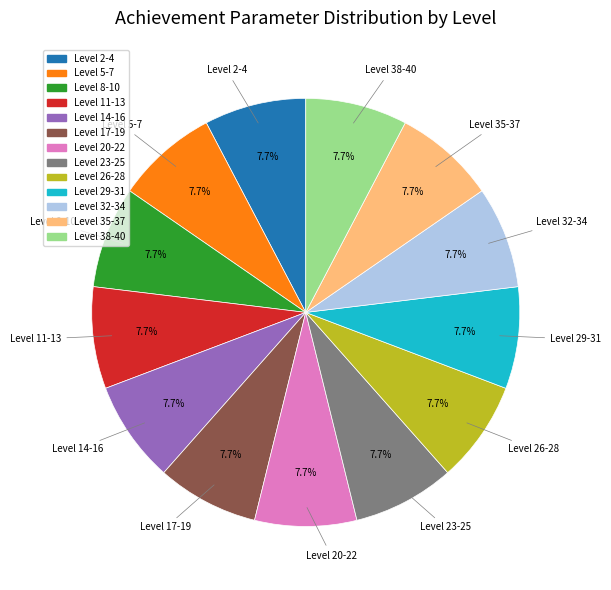

Is there a majority slice in this chart?

No